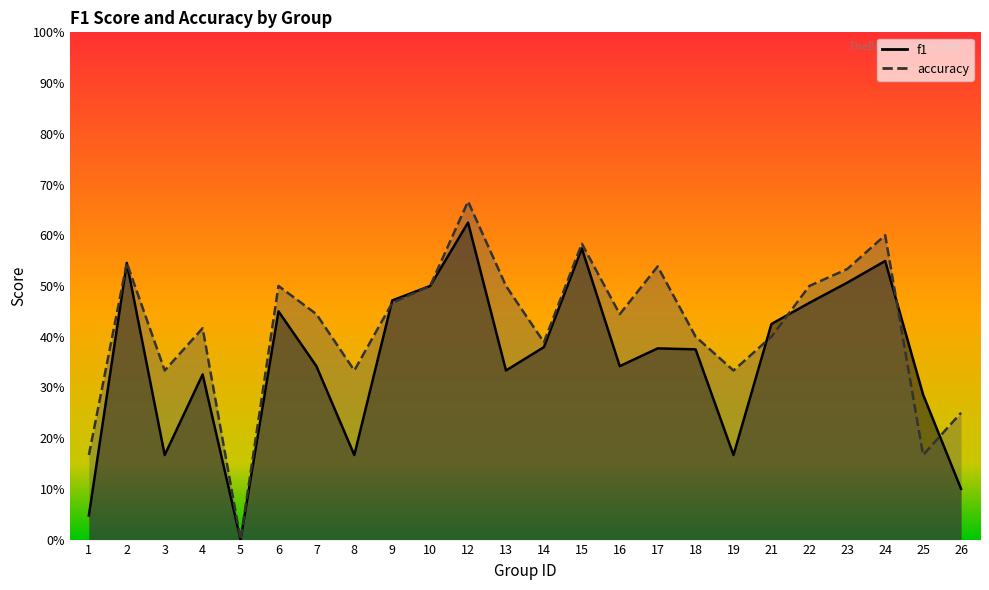

How many interior local valleys does the accuracy series have?

7